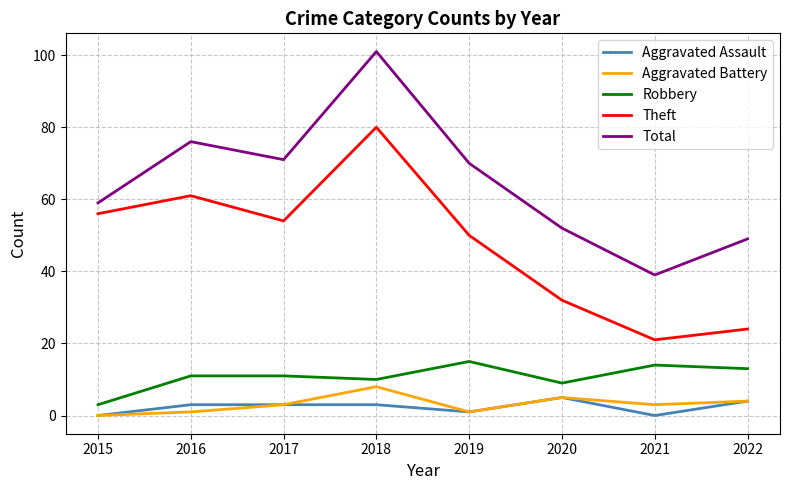

The Robbery series shows 4 at 2020. True or false?

False